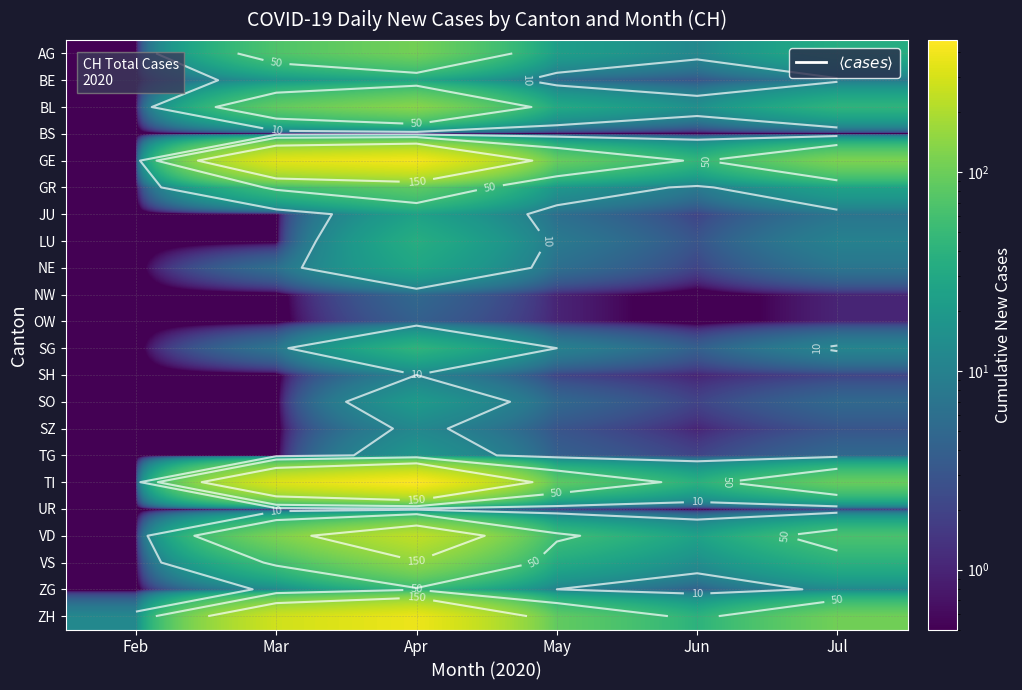

Which series changed the most between Feb and May?

GE